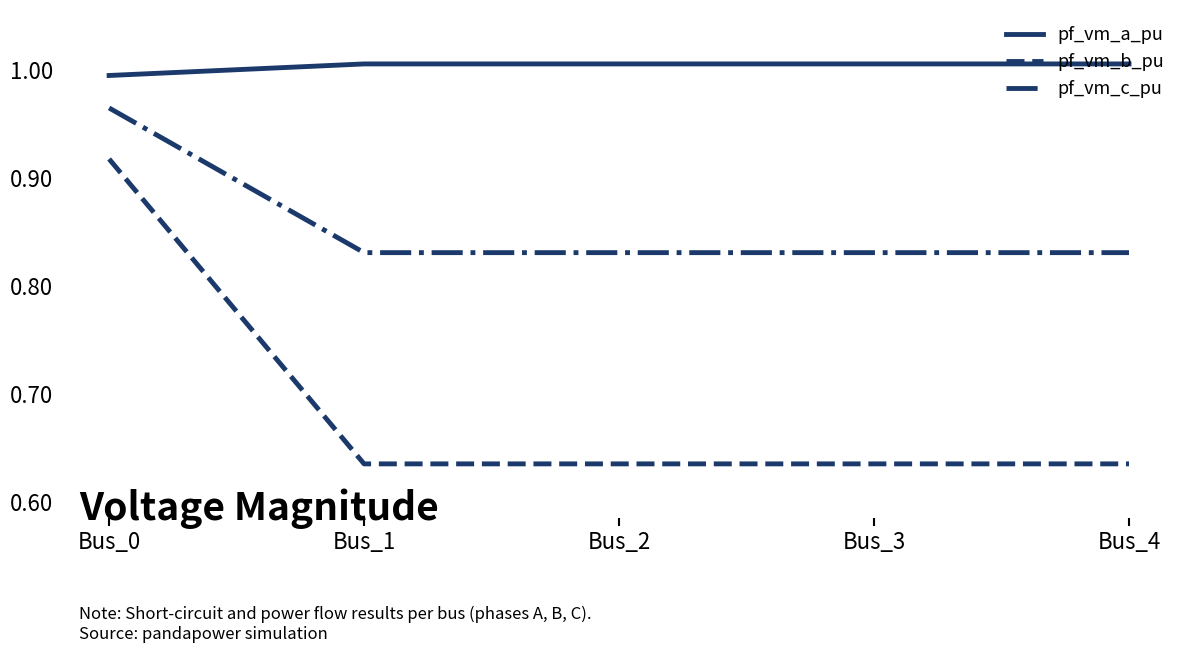

True or false: pf_vm_b_pu and pf_vm_c_pu intersect in this chart.

False